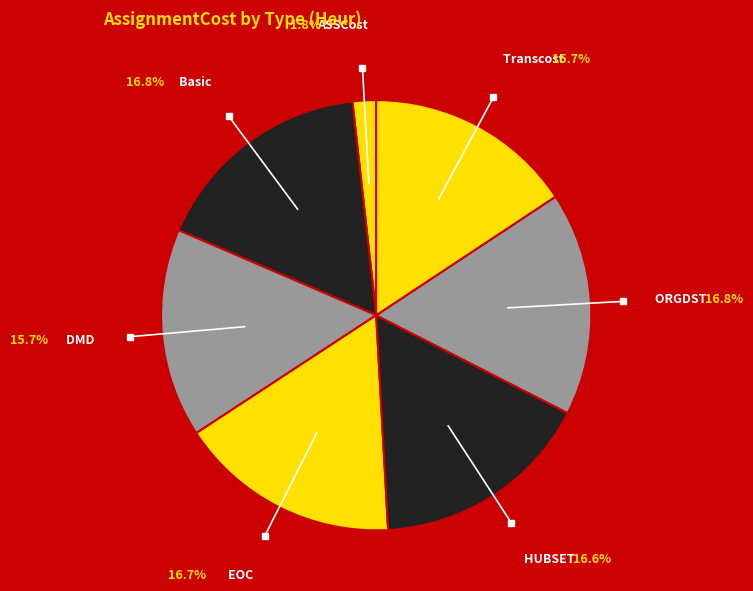

What is the ratio of the value at Basic to the value at ORGDST?

1.0